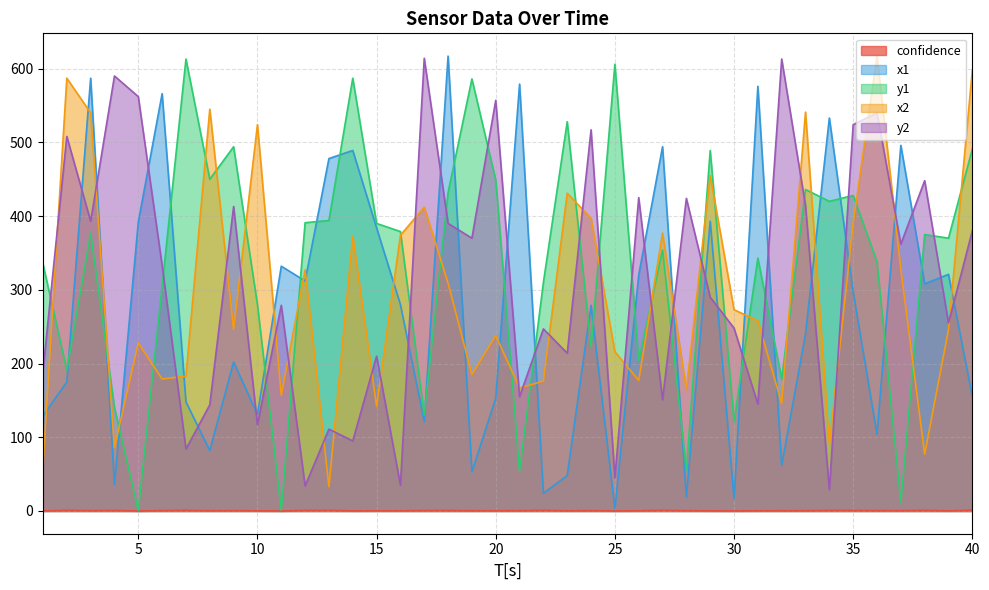

At how many categories does at least one series exceed 157?

40